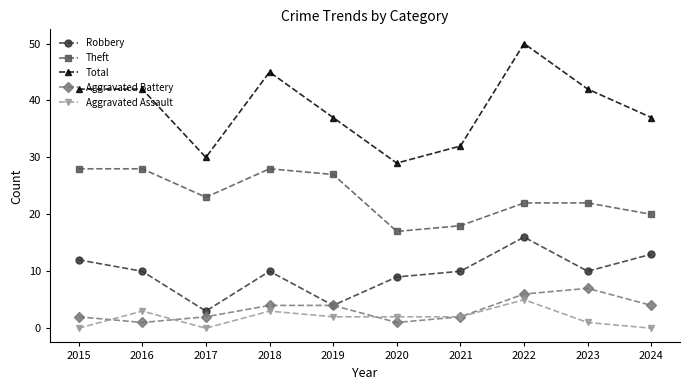

True or false: Aggravated Battery and Total intersect in this chart.

False